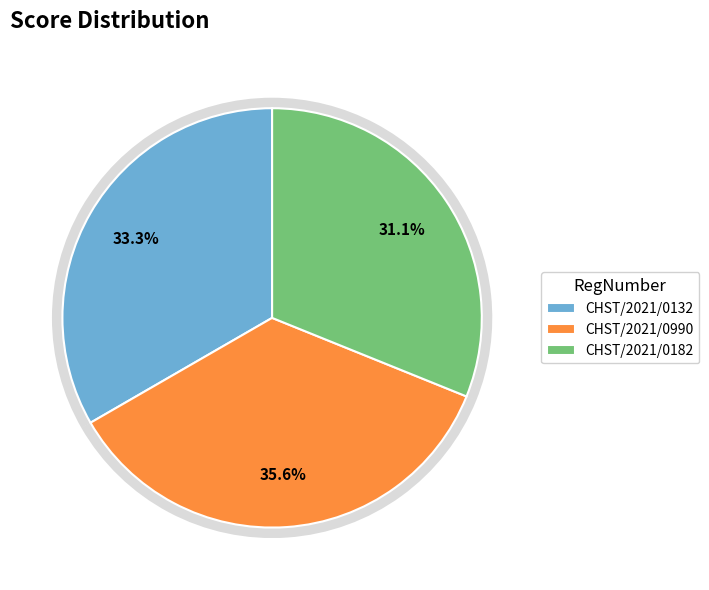

Which has a higher value, CHST/2021/0132 or CHST/2021/0182?

CHST/2021/0132